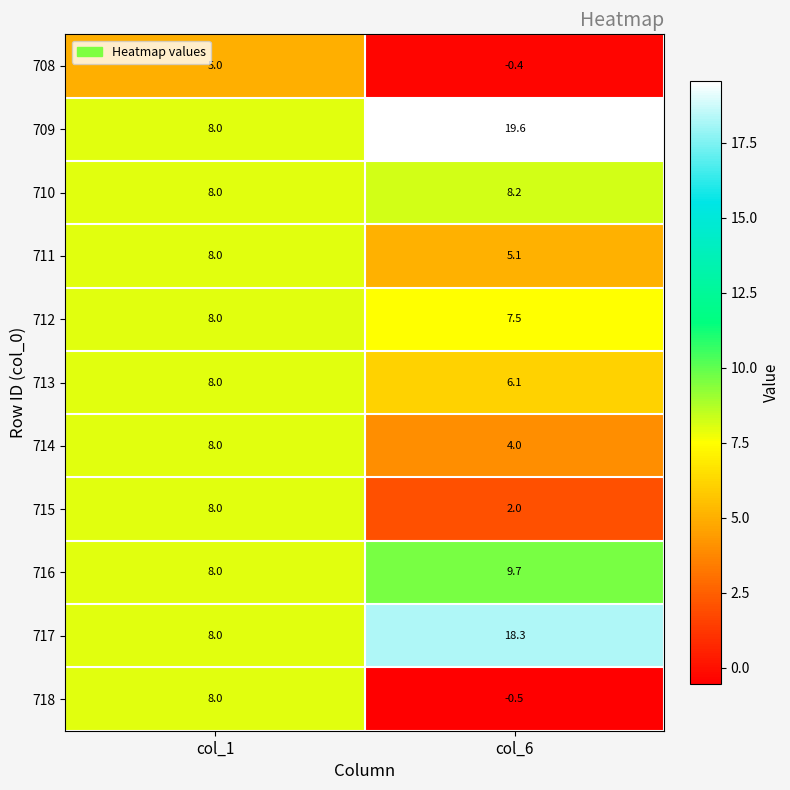

Reading left to right, transcribe all the data shown in this chart.

708: 5.0	-0.4
709: 8.0	19.6
710: 8.0	8.2
711: 8.0	5.1
712: 8.0	7.5
713: 8.0	6.1
714: 8.0	4.0
715: 8.0	2.0
716: 8.0	9.7
717: 8.0	18.3
718: 8.0	-0.5